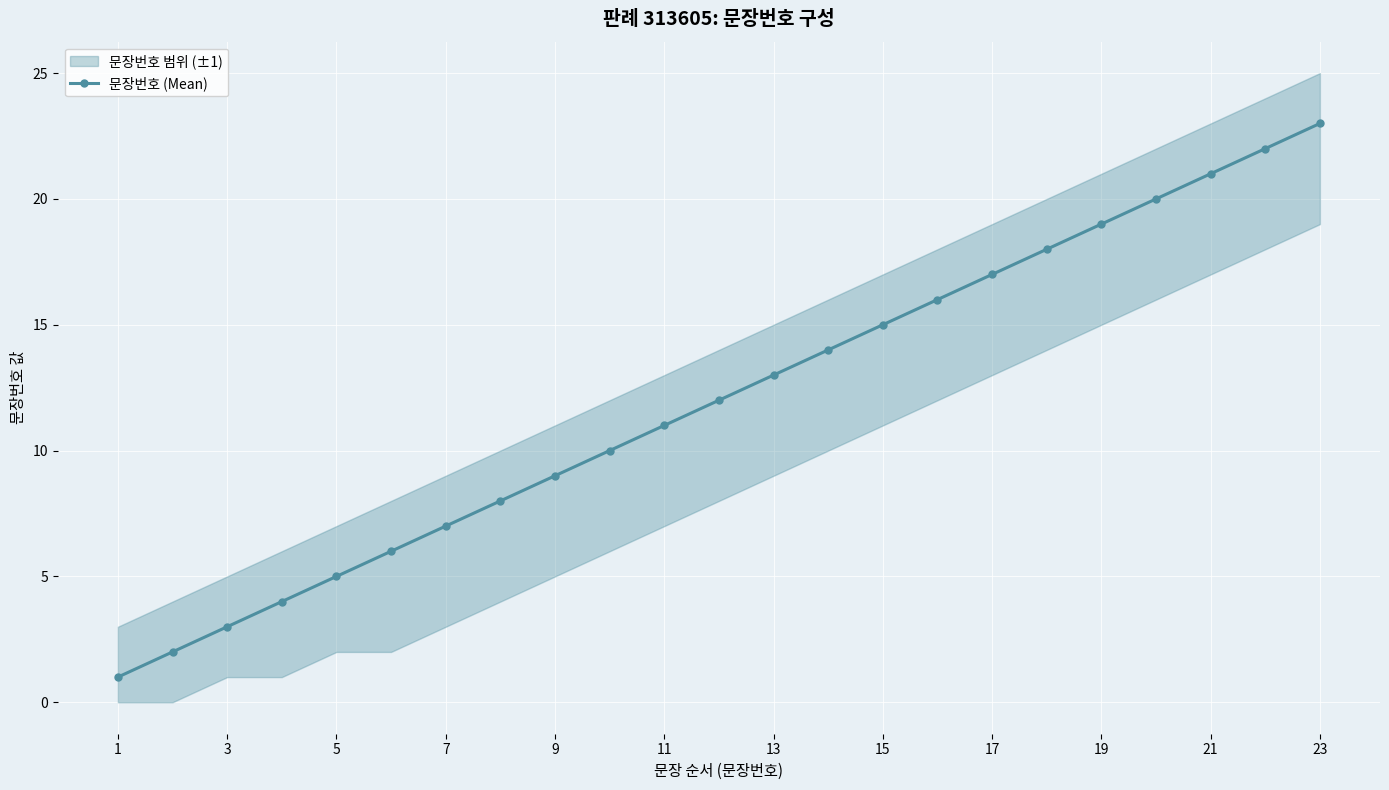

True or false: 문장번호 (Mean) has more than 1 points higher than both neighbors.

False